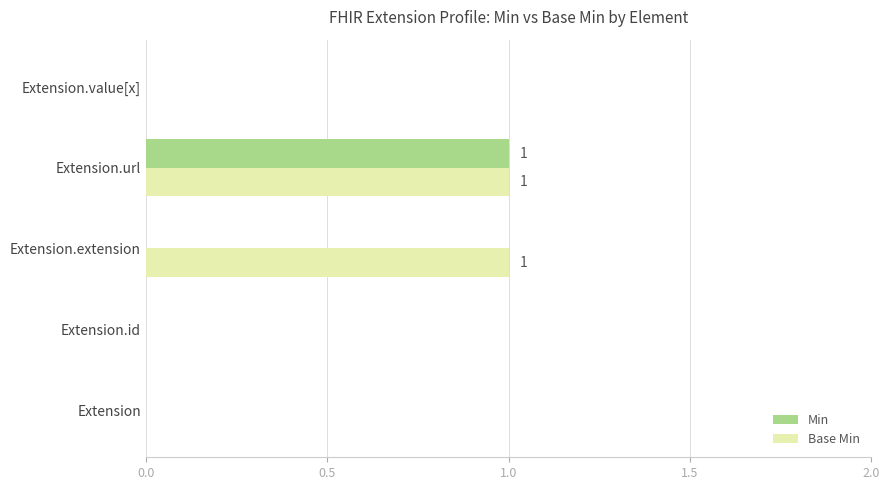

Which series has the largest total across all categories?

Base Min